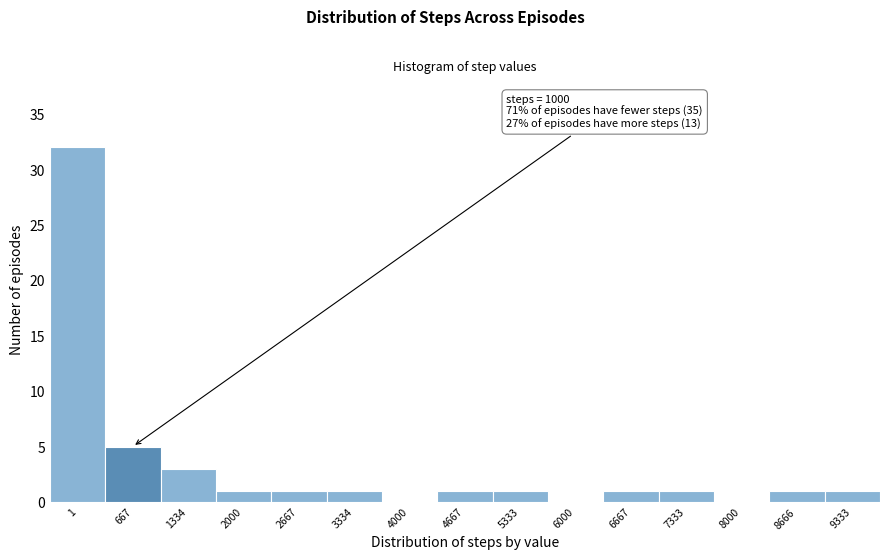

Reading right to left, list all the values displayed in this chart.

9333=1	8666=1	8000=0	7333=1	6667=1	6000=0	5333=1	4667=1	4000=0	3334=1	2667=1	2000=1	1334=3	667=5	1=32